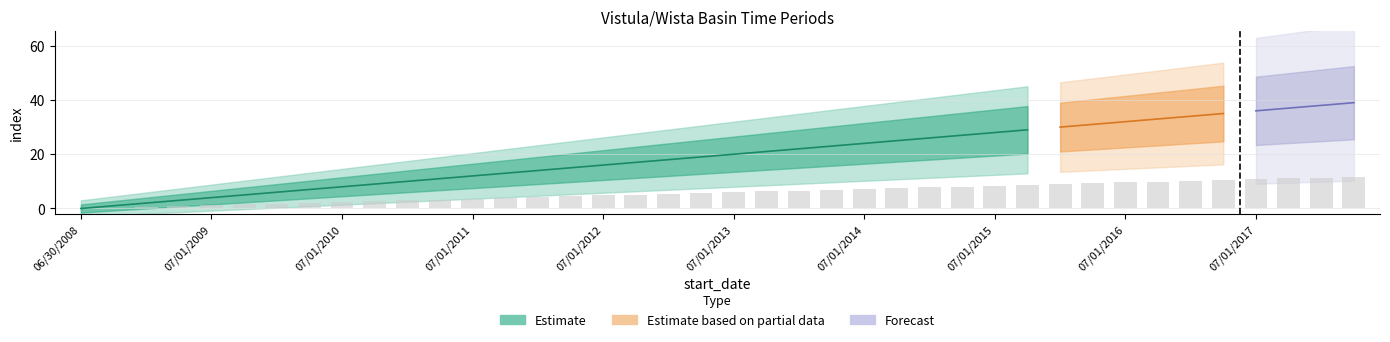

What is the difference between the maximum and second lowest values?

11.4